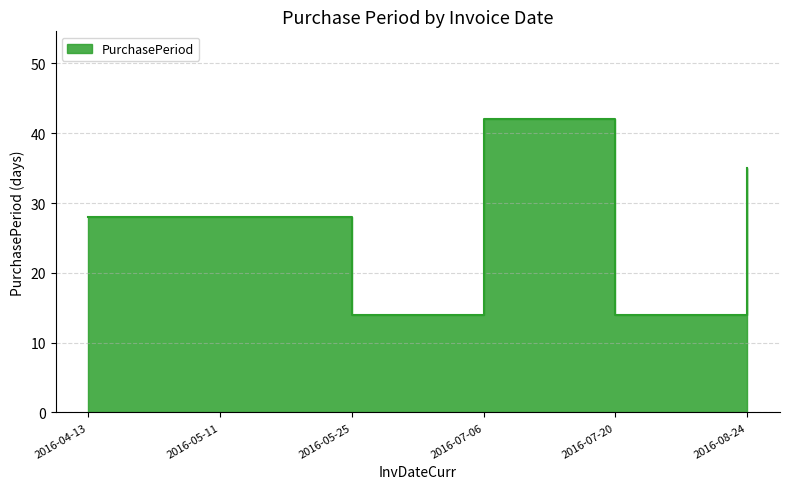

What is the difference between the maximum and minimum values?

28